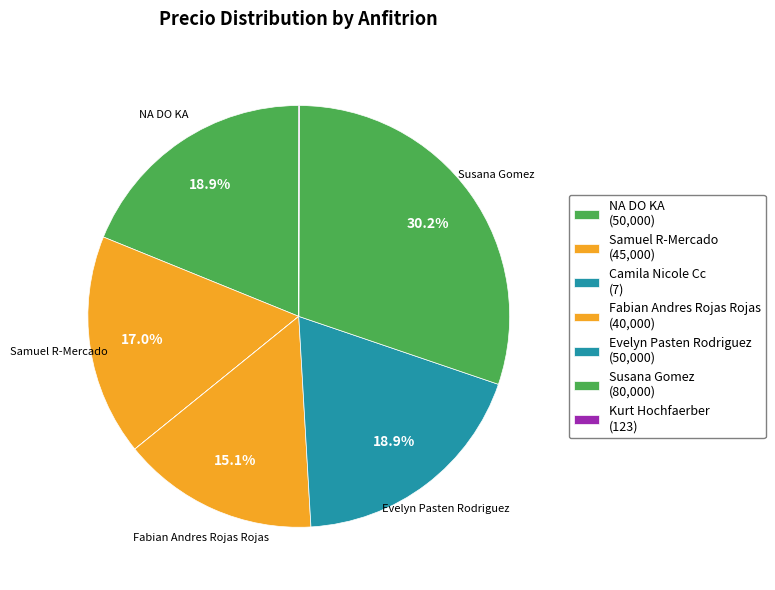

Which category has the biggest portion of the pie?

Susana Gomez